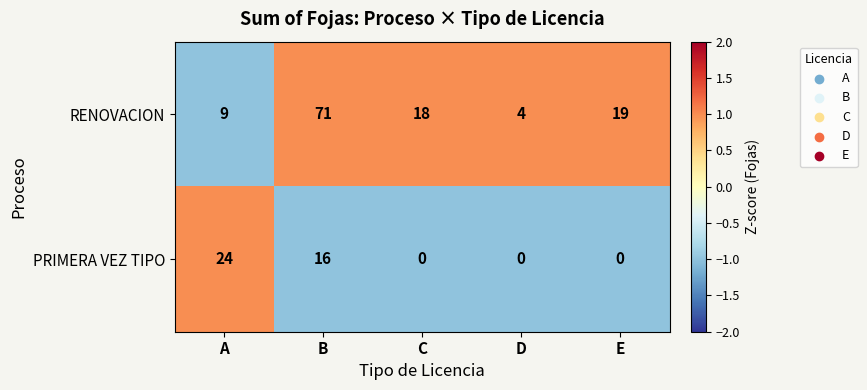

Reading left to right, list all the values displayed in this chart.

RENOVACION: 9	71	18	4	19
PRIMERA VEZ TIPO: 24	16	0	0	0